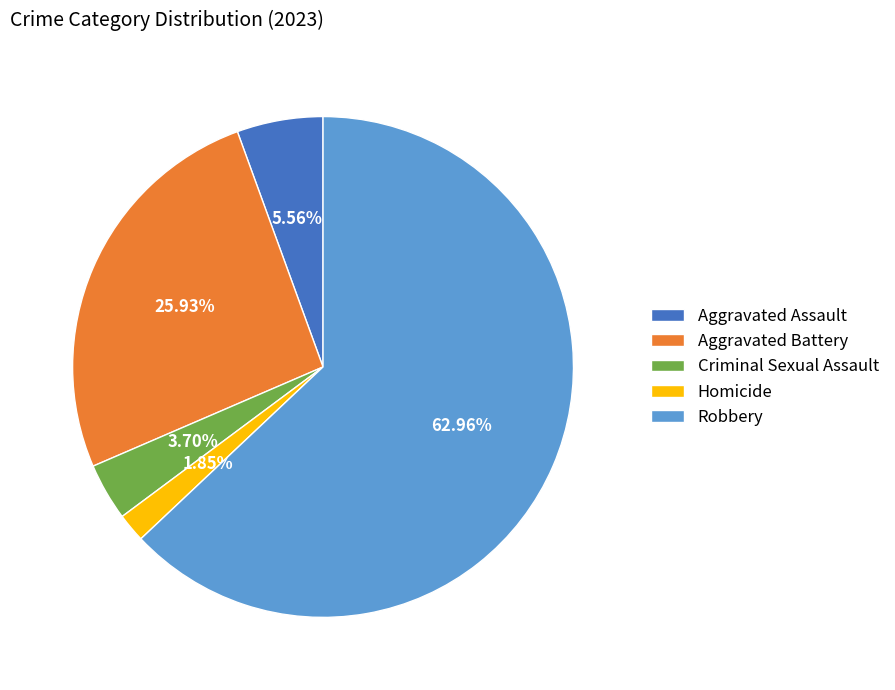

What is the ratio of the value at Robbery to the value at Aggravated Assault?

11.3